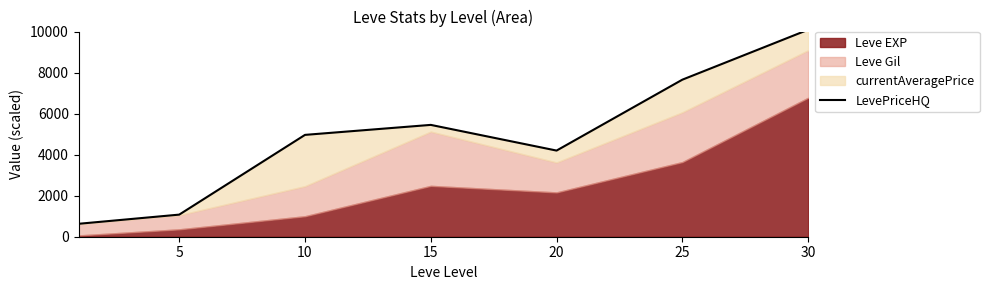

What is the sum of all values?

34063.1